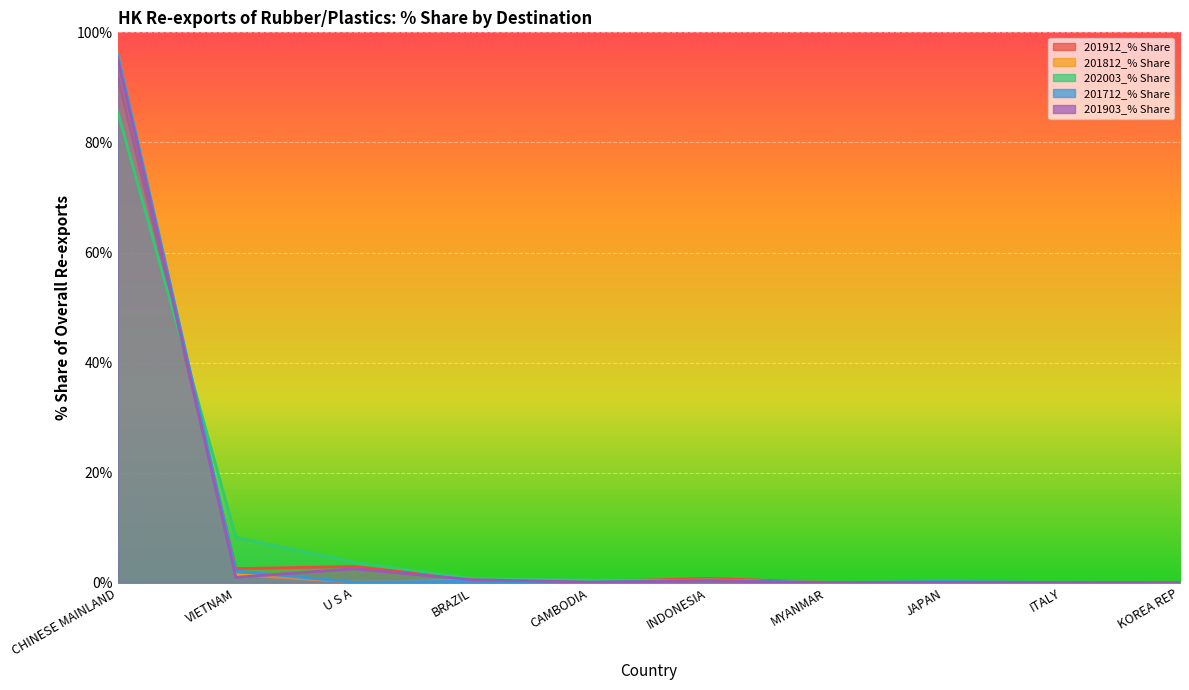

At how many categories does at least one series exceed 57?

1